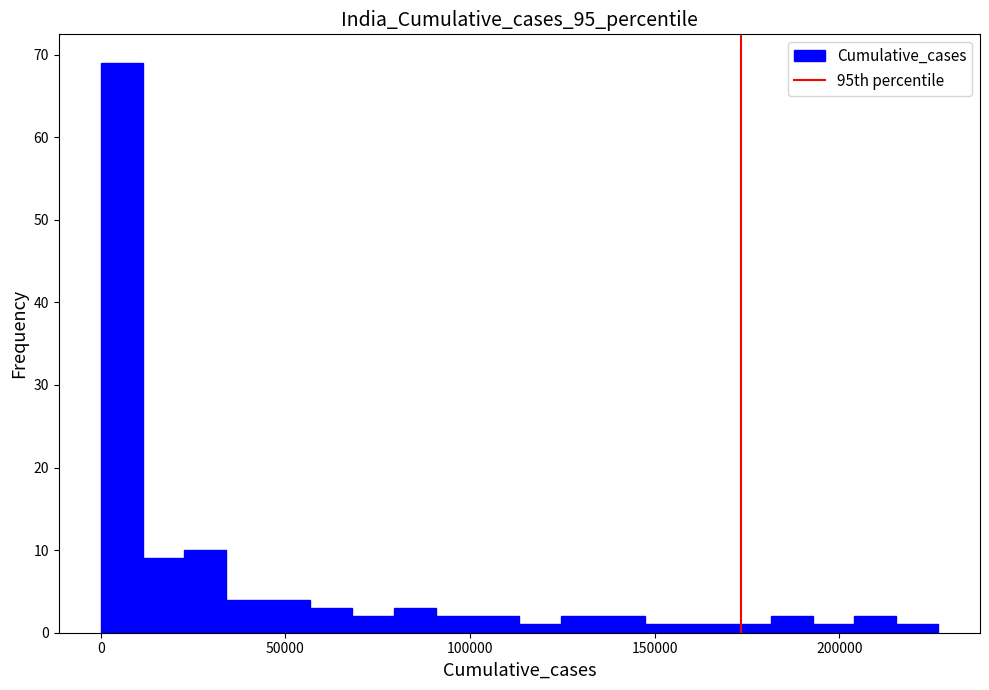

Around what value on the x-axis is the tallest bar? Give the approximate position of its centre, as read against the axis.

5000